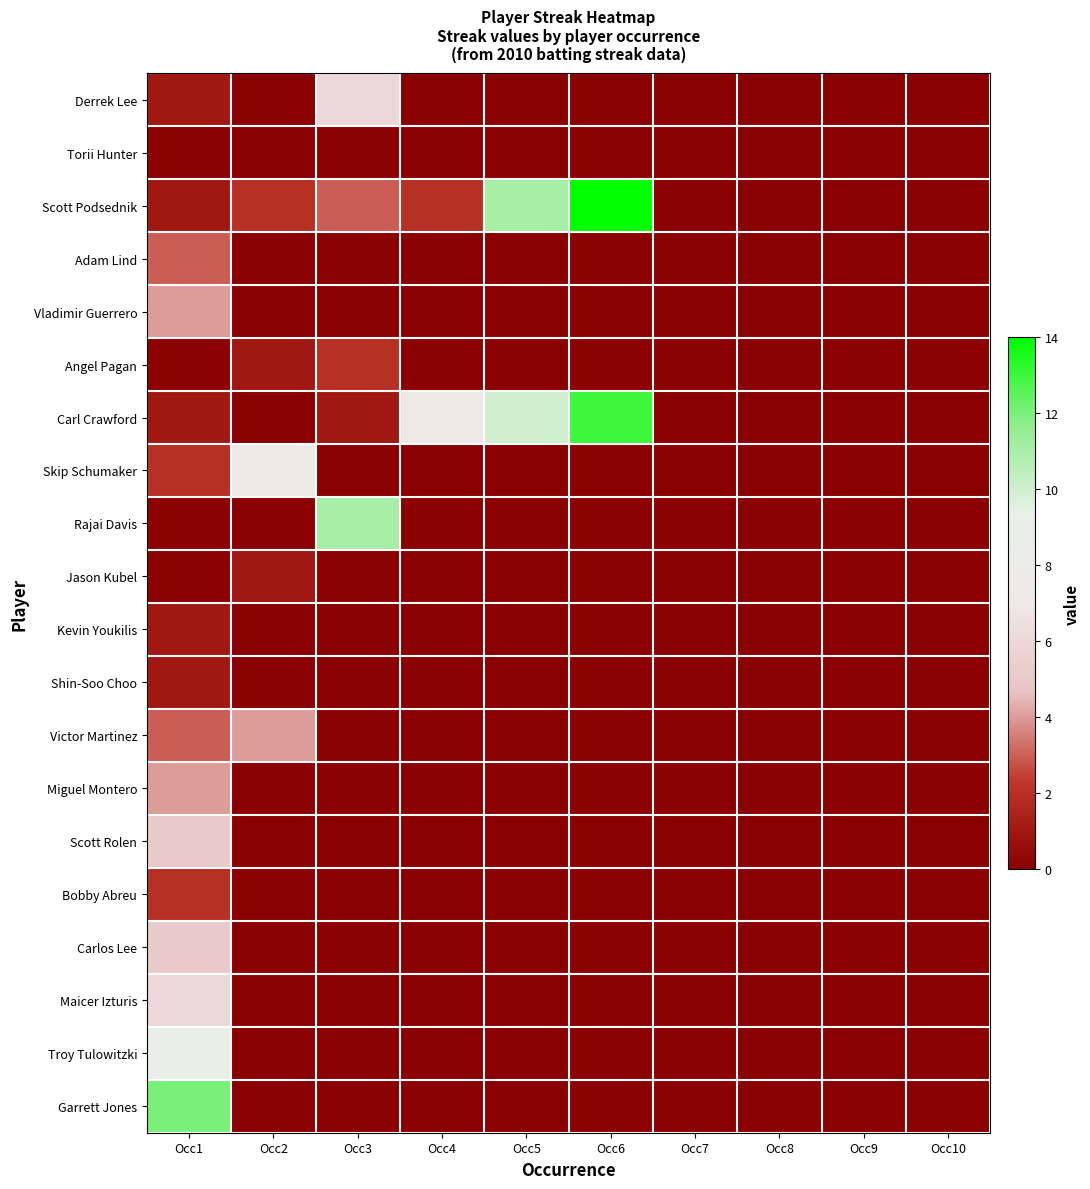

What is the difference between the highest and lowest values at Occ5?

11